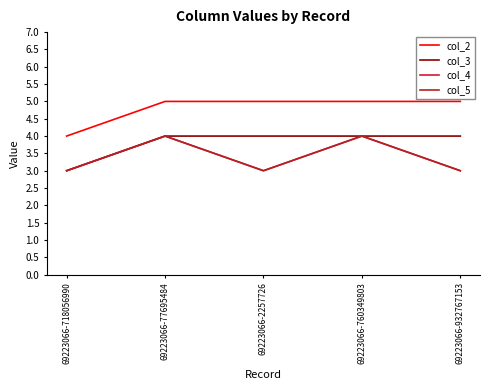

Which series has the largest range (max minus min)?

col_2